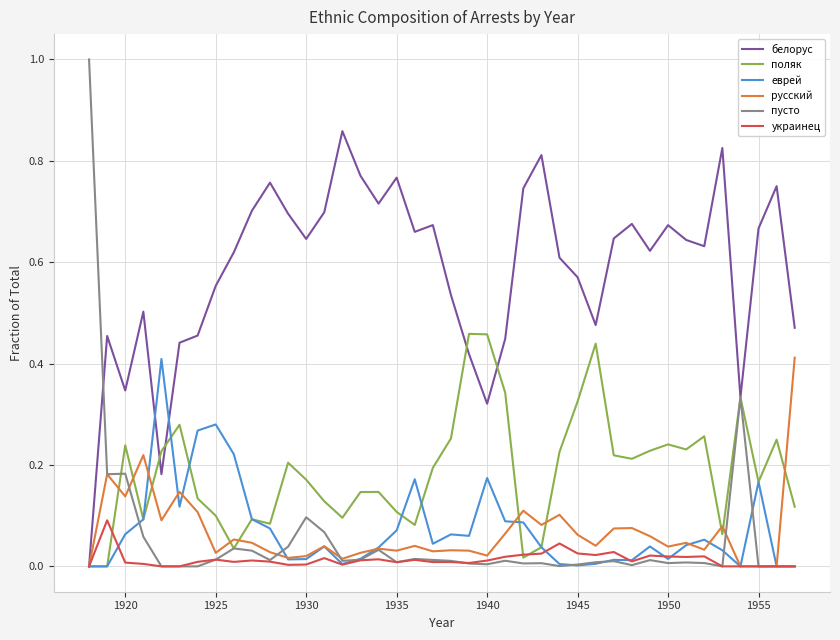

Which series has the widest spread of values?

пусто